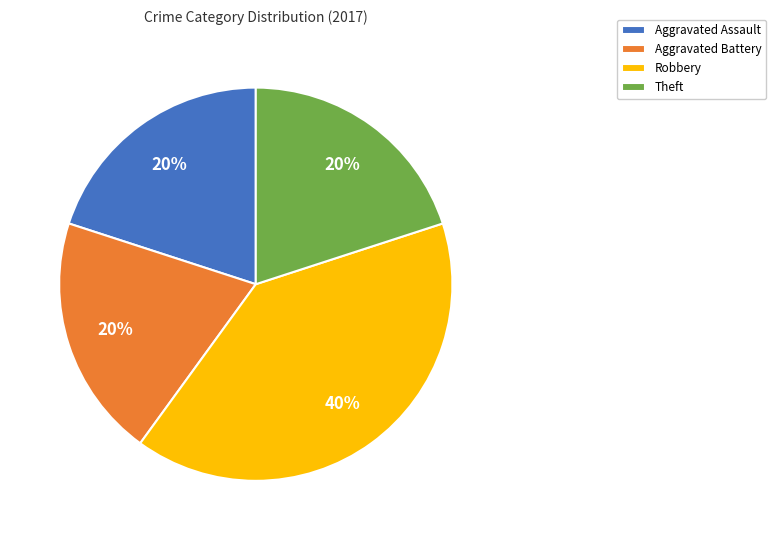

Count the number of slices in the pie.

4